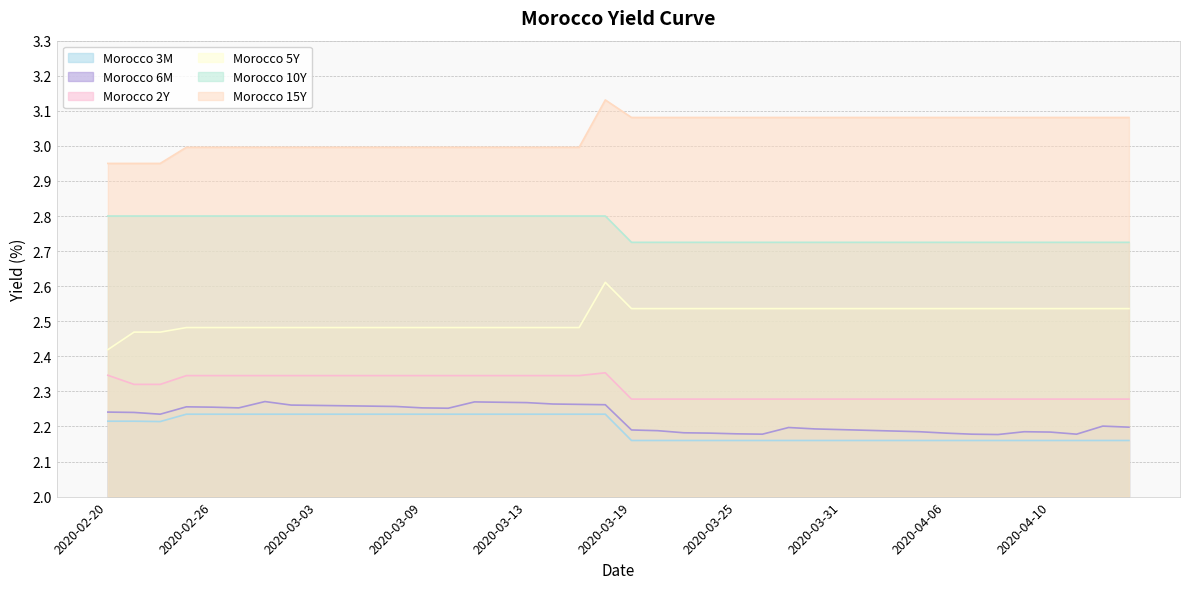

What is the spread (max minus min) of values at 2020-03-18?

0.9